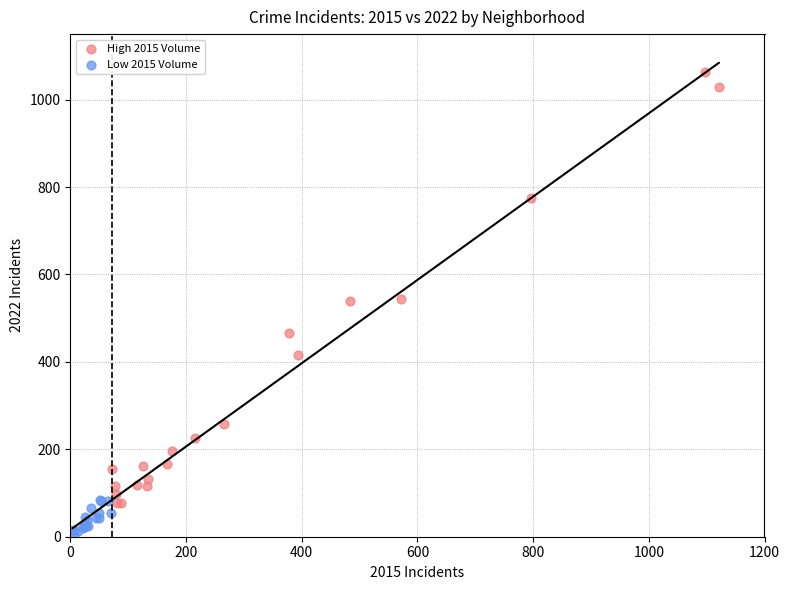

Which series has the widest spread of Y values?

High 2015 Volume